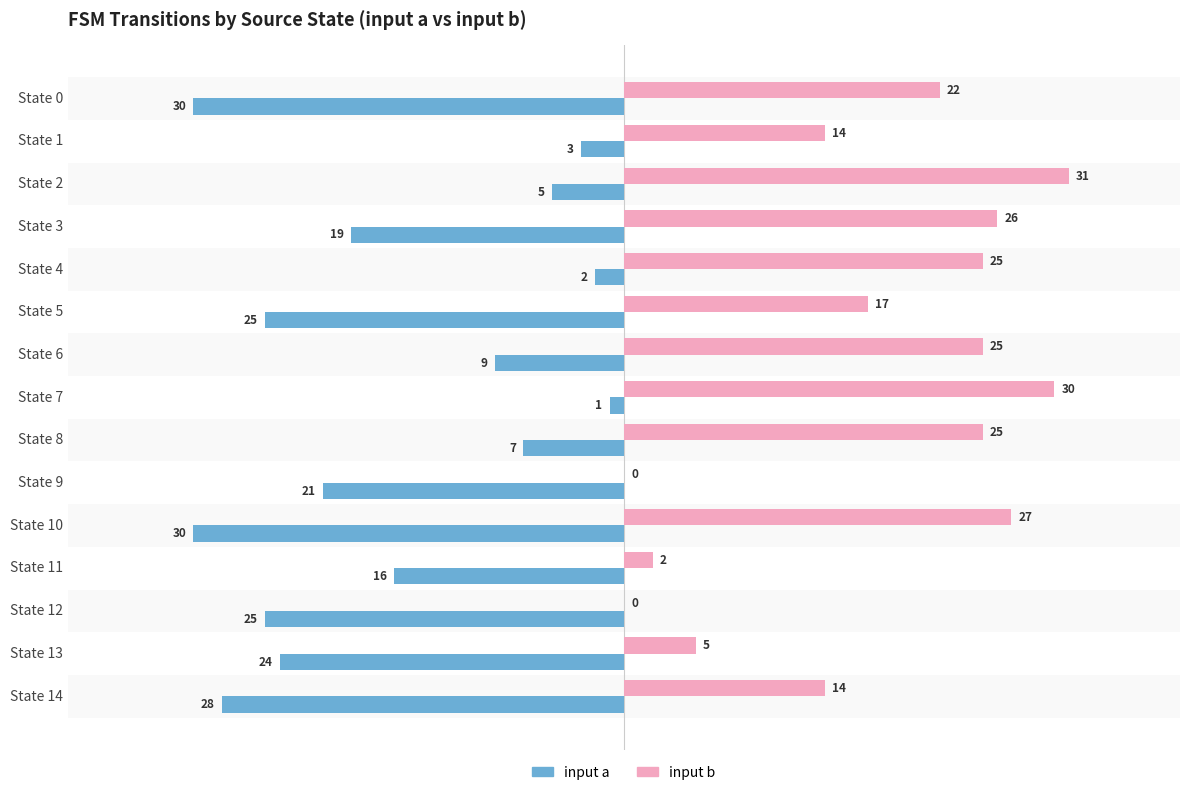

What is the sum of the input b values at State 5 and State 12?

17